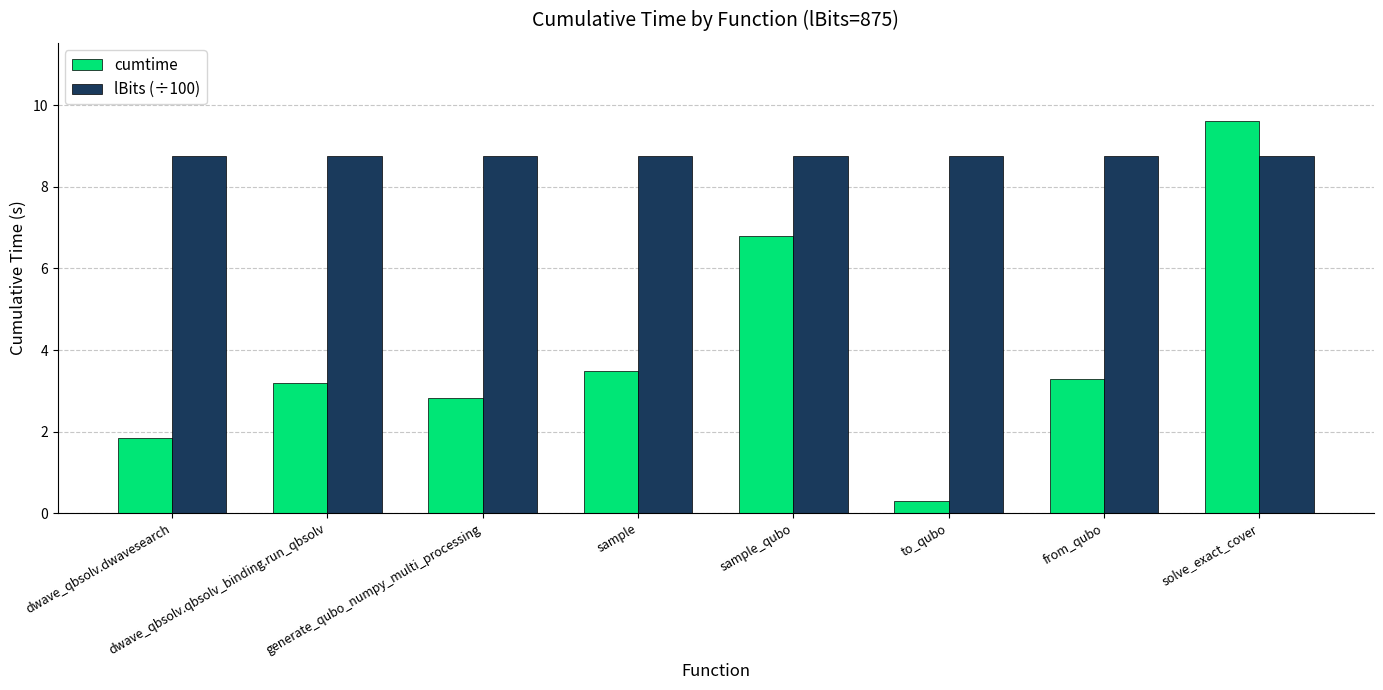

What position from the left is from_qubo?

7